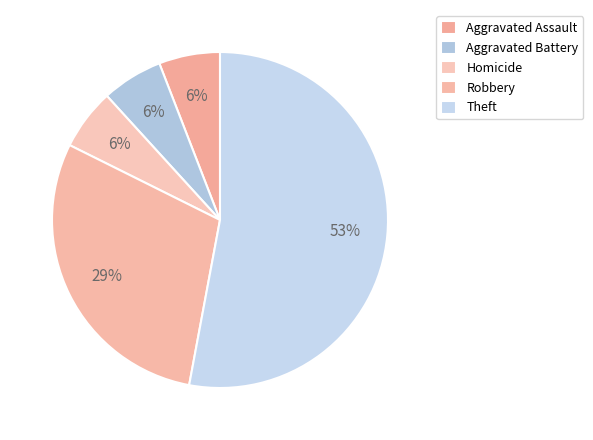

Count the number of slices in the pie.

5